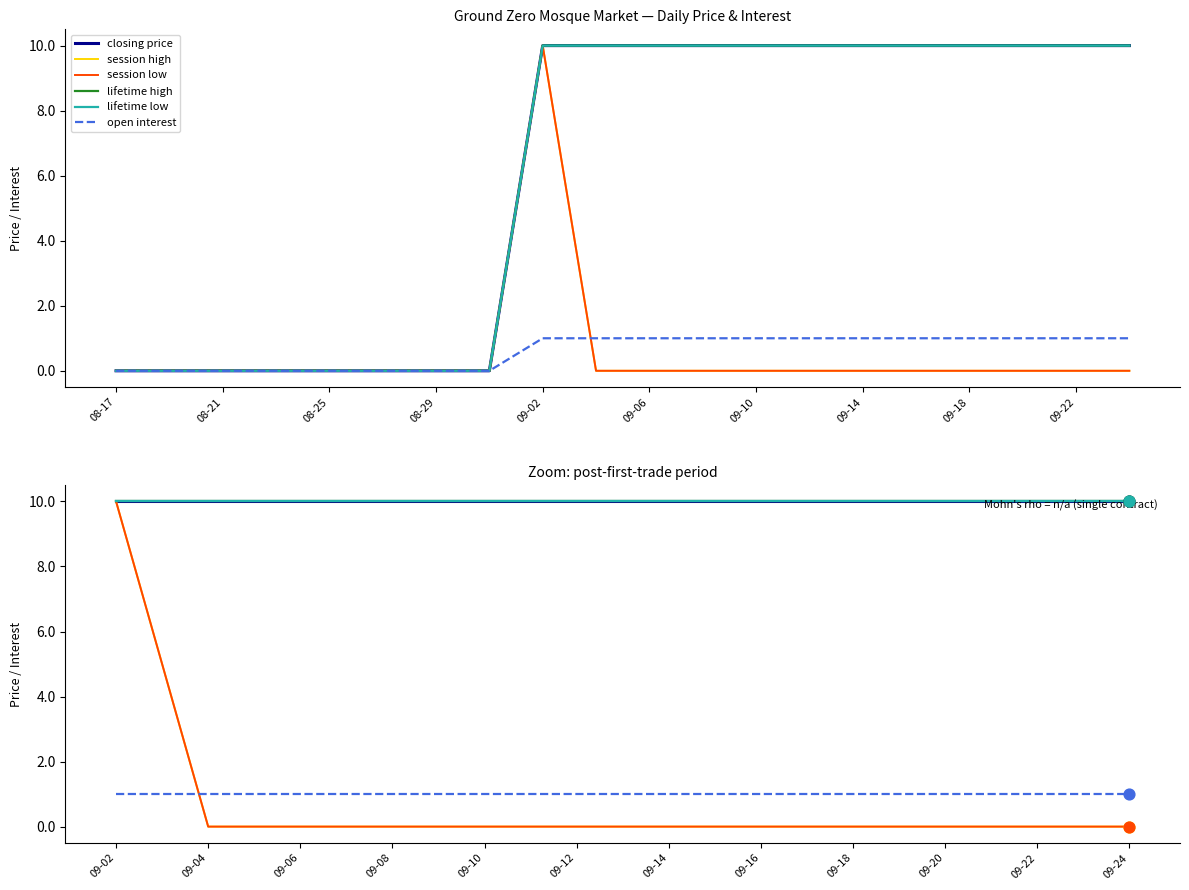

Which series reaches the maximum Y coordinate?

closing price